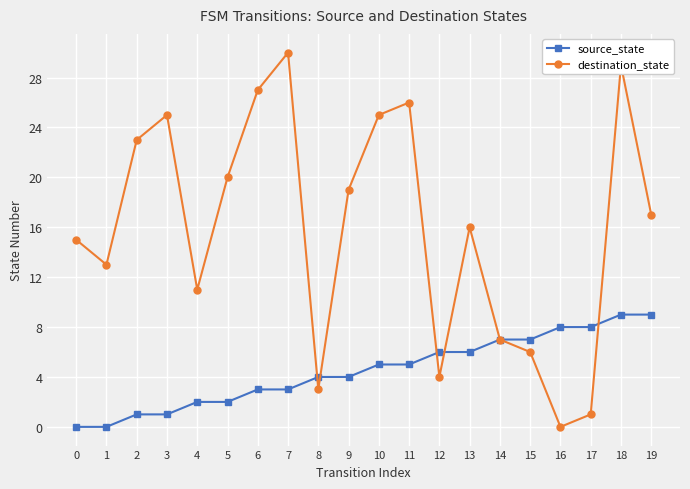

What is the highest value of the destination_state series?

30